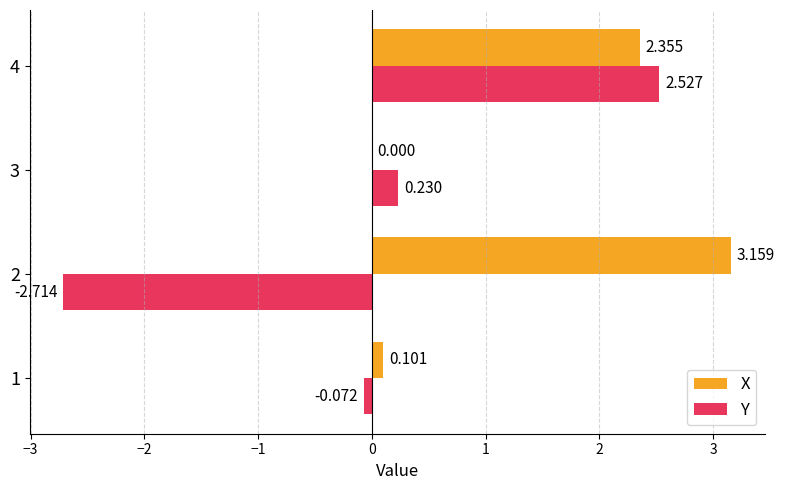

Is the value of X at 3 greater than the value of Y at 4?

No